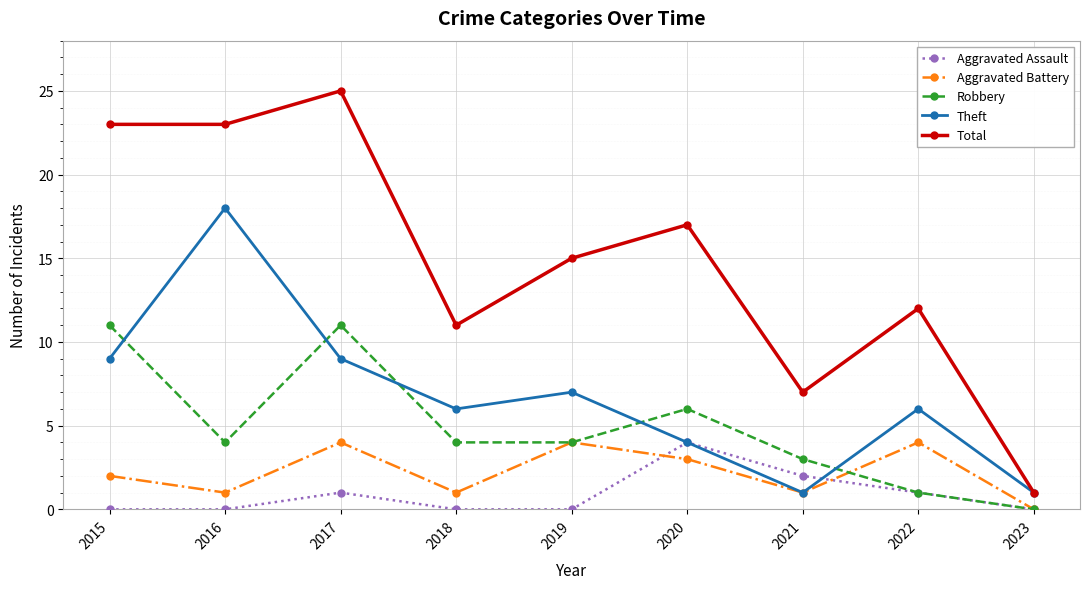

Between 2017 and 2020, which series saw the biggest shift?

Total